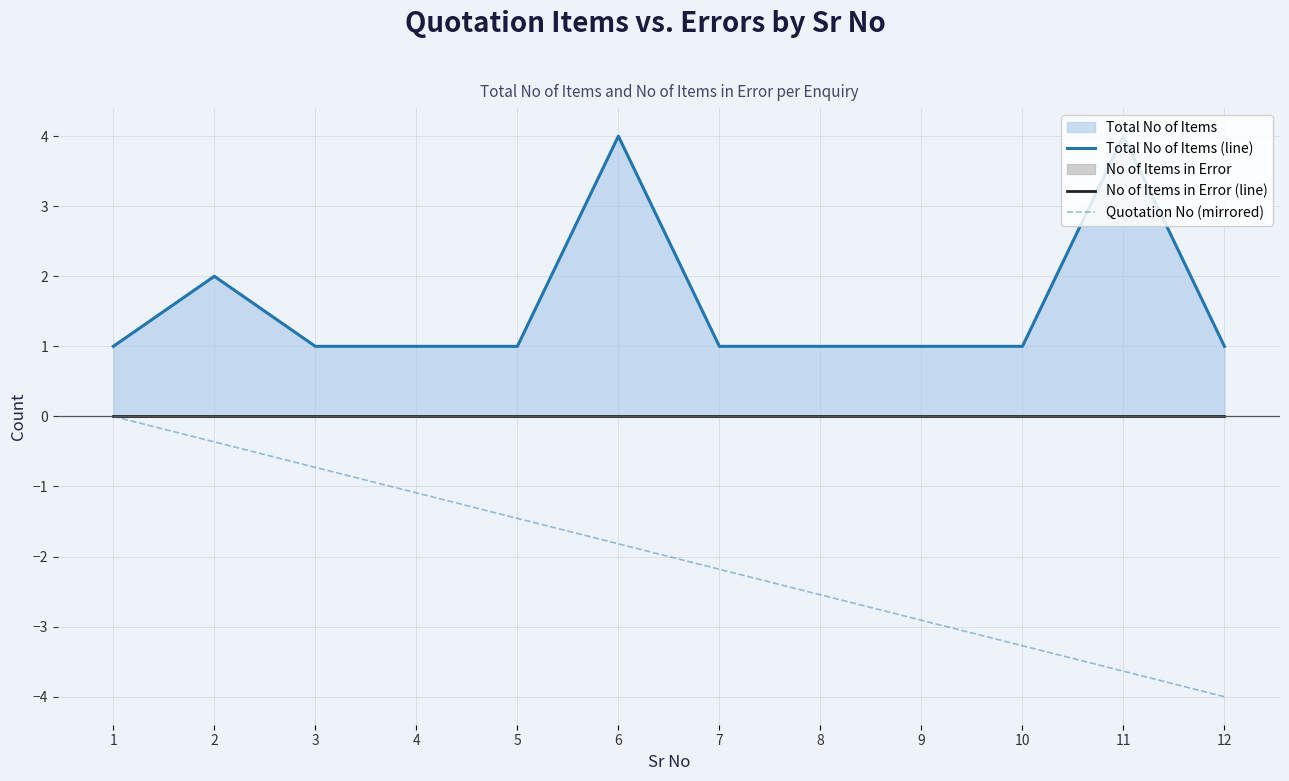

Does the chart have visible grid lines?

Yes